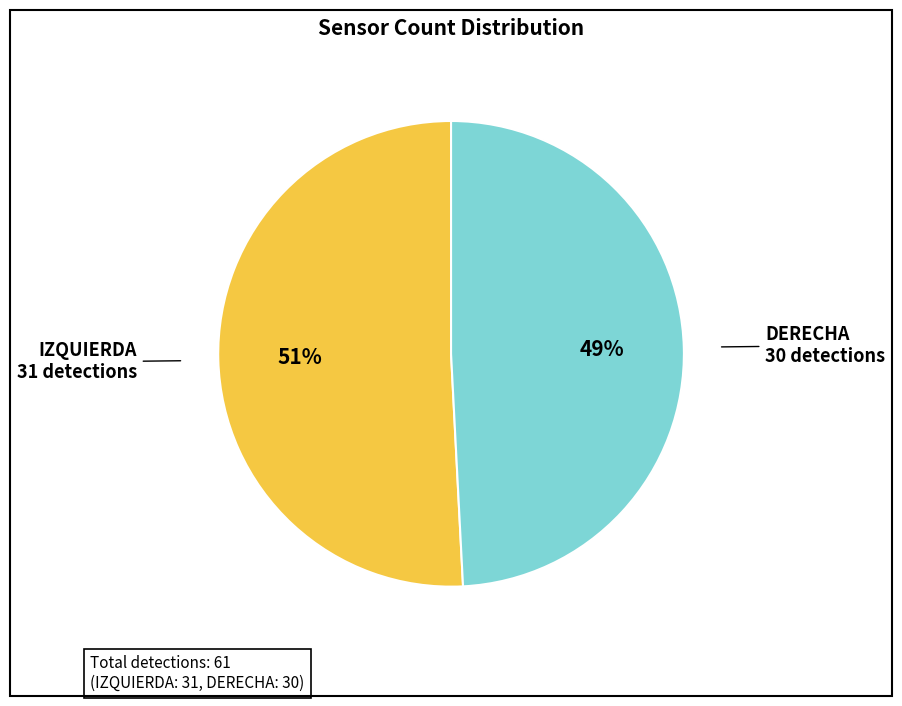

Count the number of slices in the pie.

2